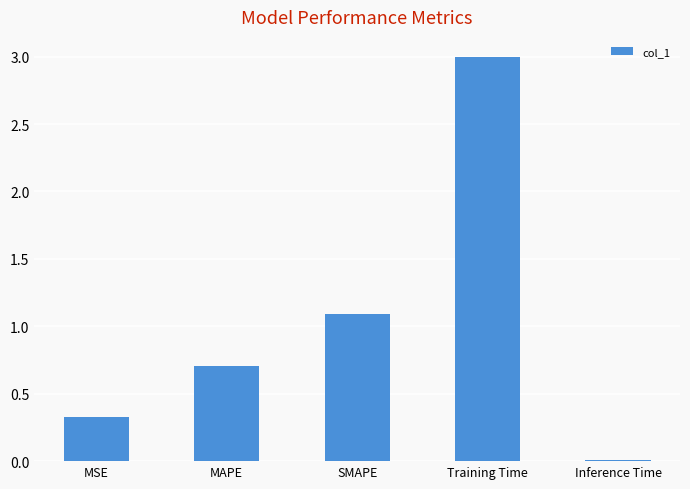

The value at SMAPE is 1.1. True or false?

True